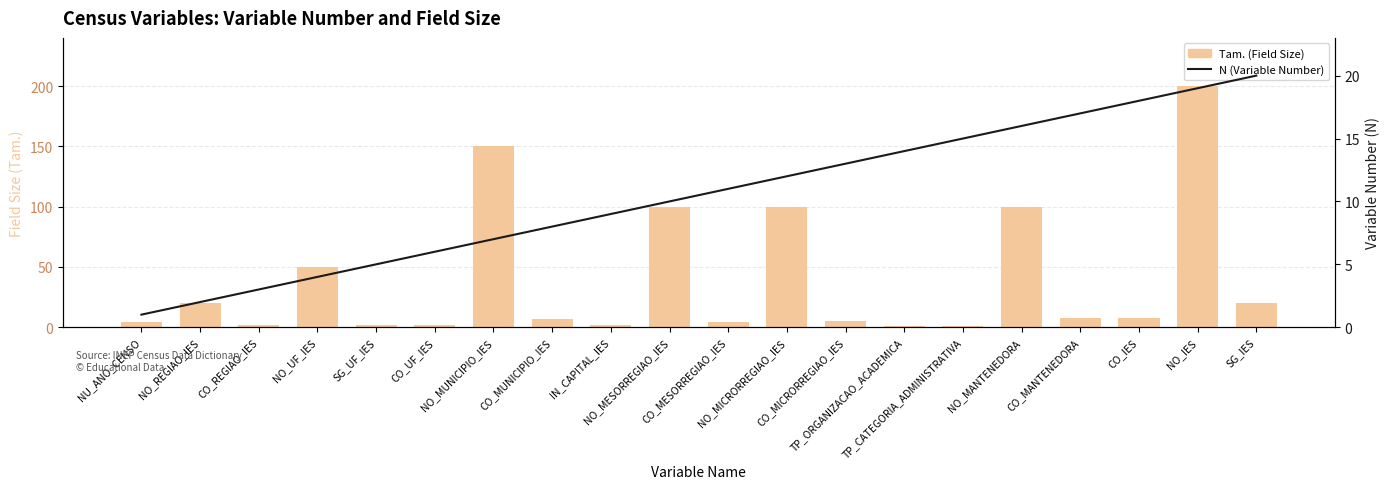

What is the total value across all series at NO_IES?

219